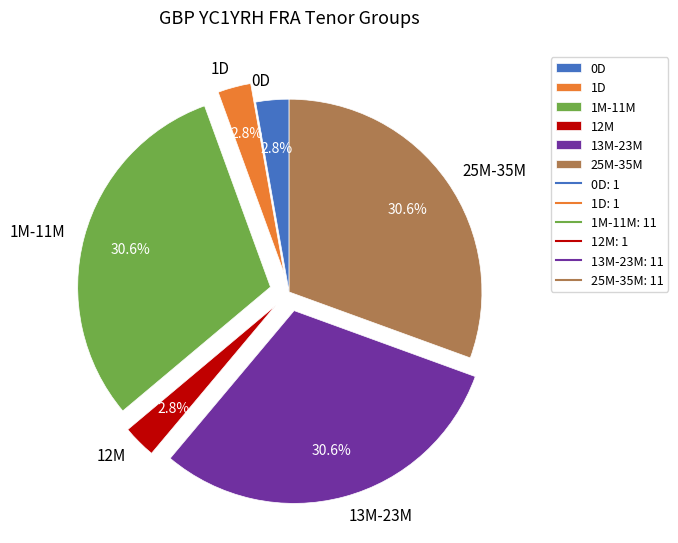

Does any single category account for the majority?

No